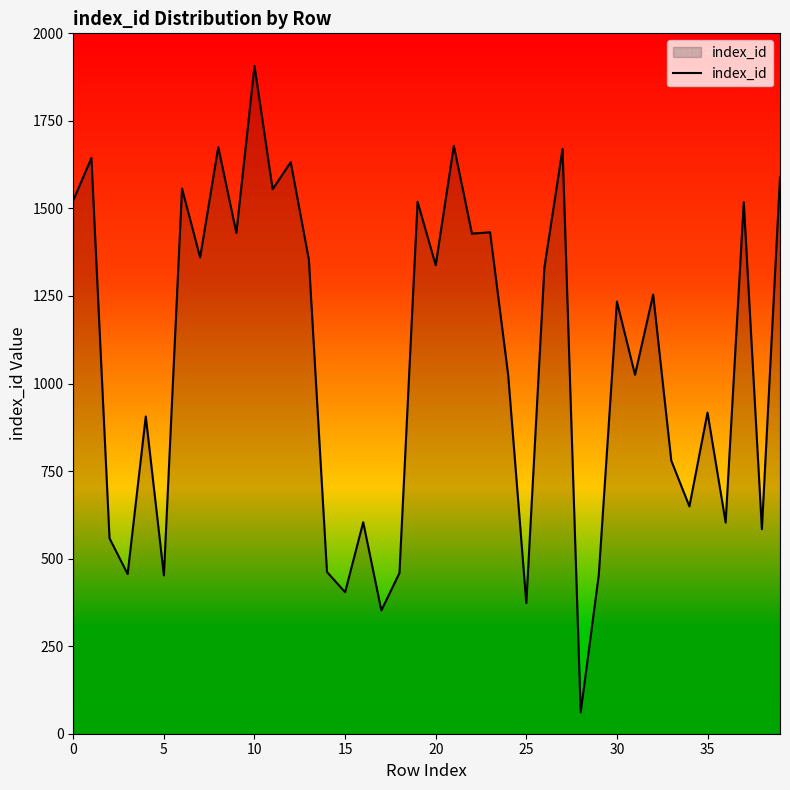

What is the difference between the maximum and minimum values?

1846